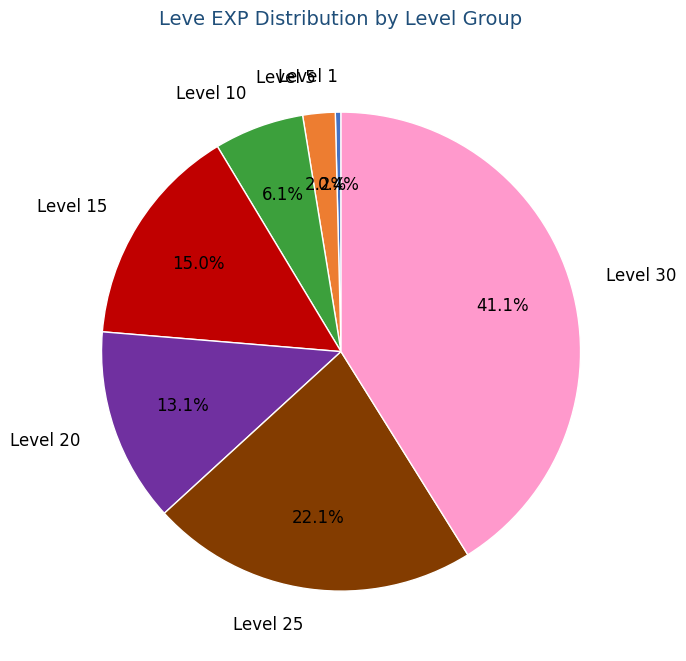

How many slices are in this pie chart?

7